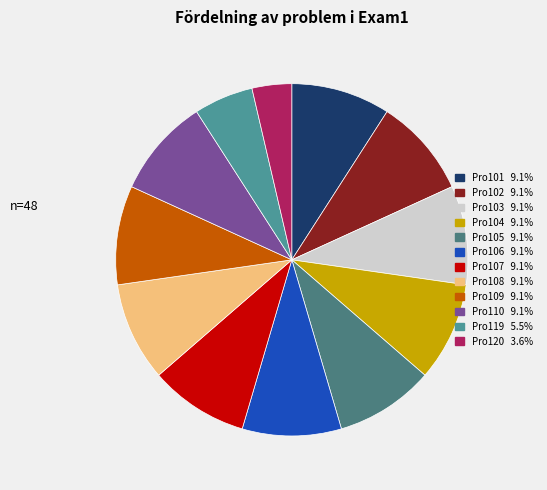

How many segments does this pie chart have?

12